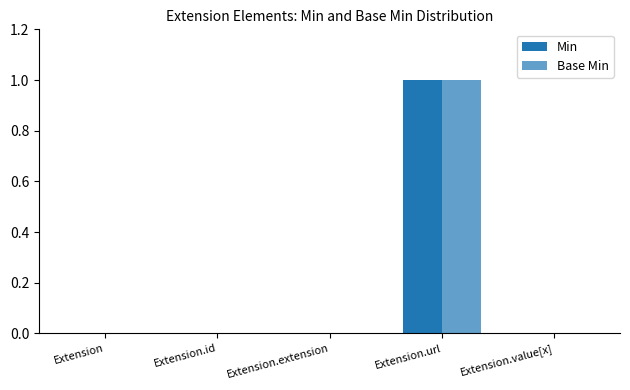

How many categories are shown in the chart?

5